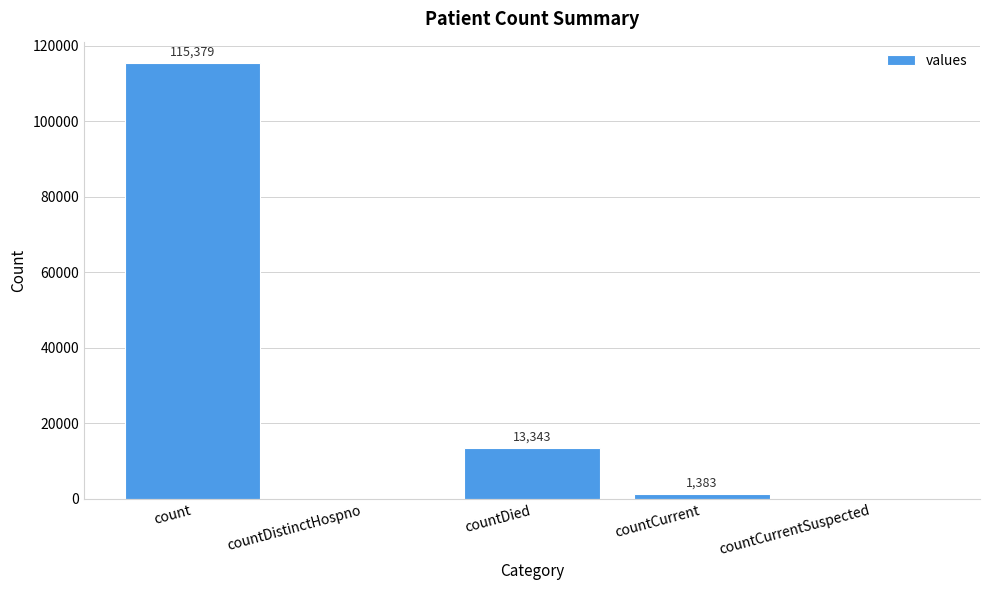

What is the change in value from count to countCurrentSuspected?

-115379